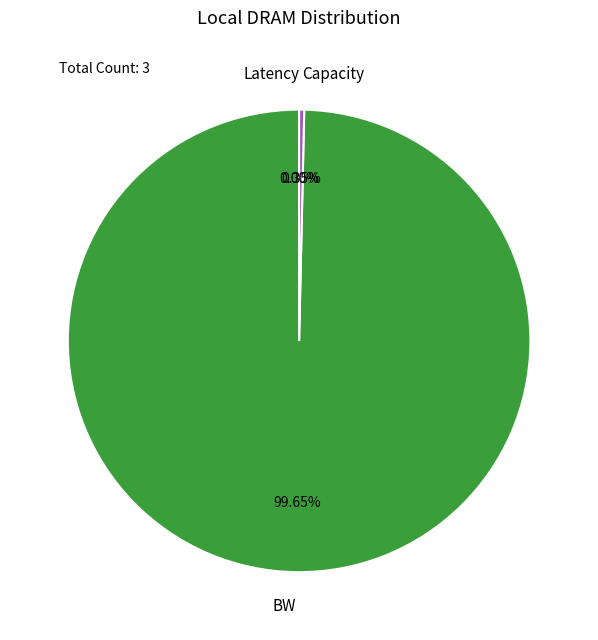

What is the majority slice?

BW